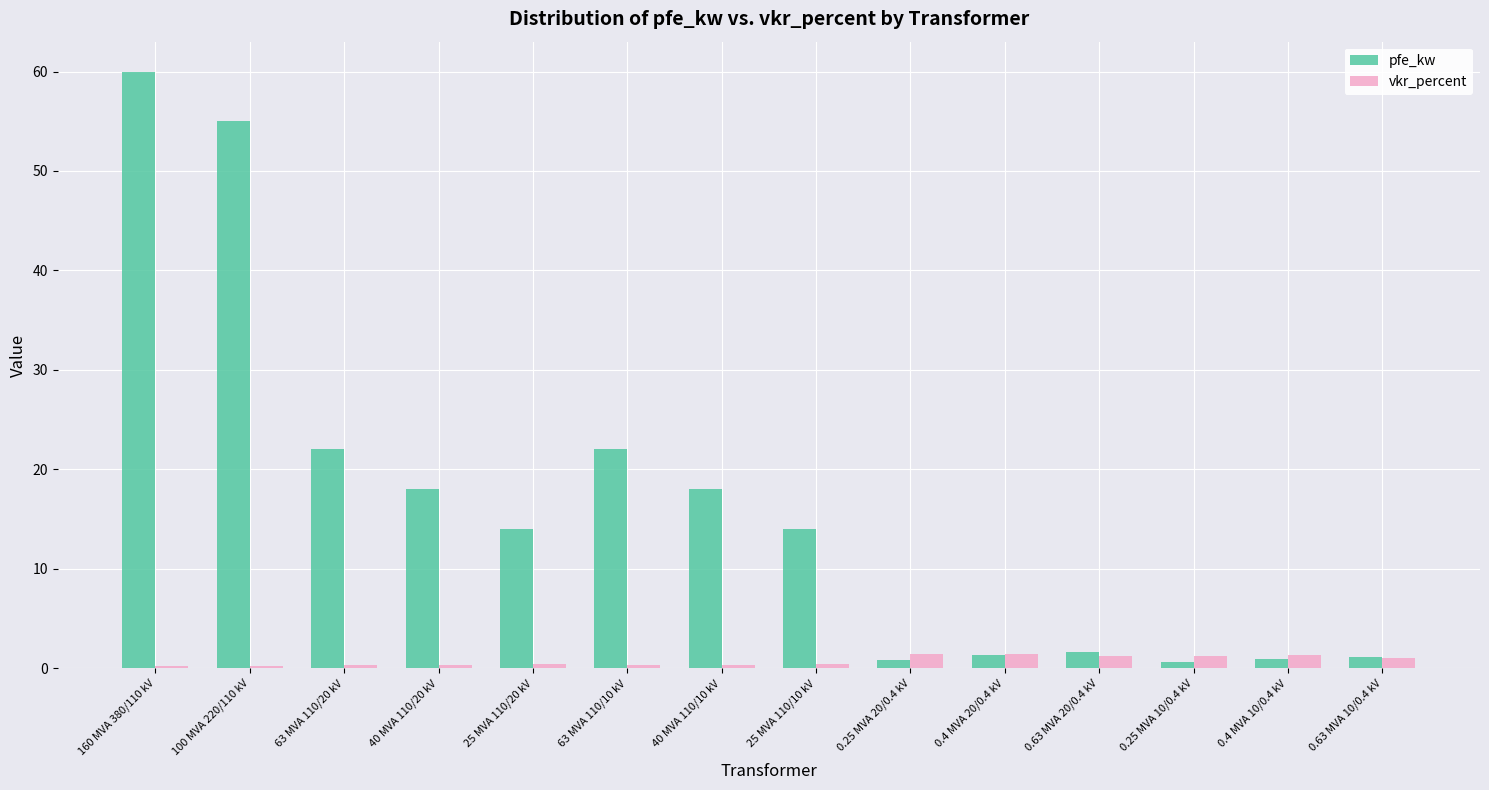

List the series in order of their overall mean, highest first.

pfe_kw, vkr_percent